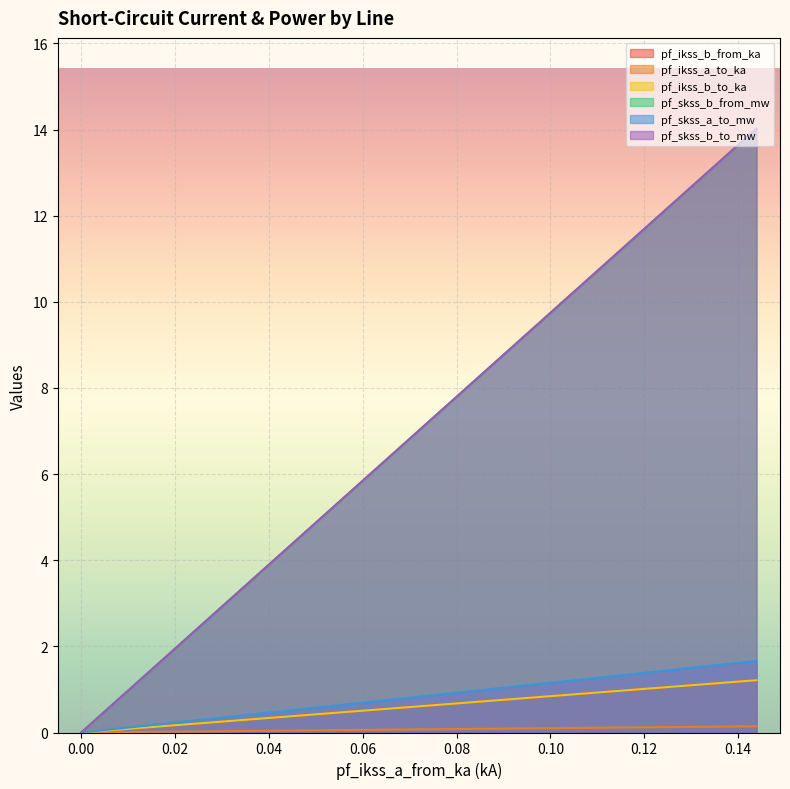

Which series has the widest spread of values?

pf_skss_b_to_mw